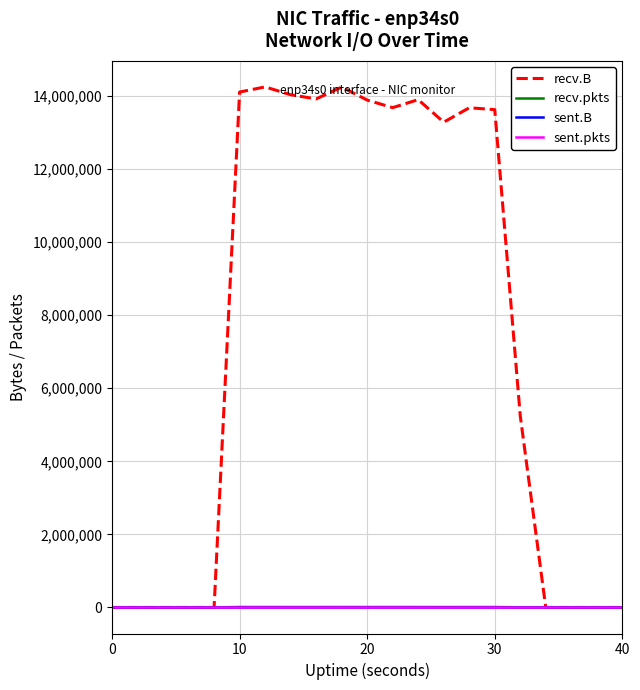

What are all the series names shown in the legend?

recv.B, recv.pkts, sent.B, sent.pkts